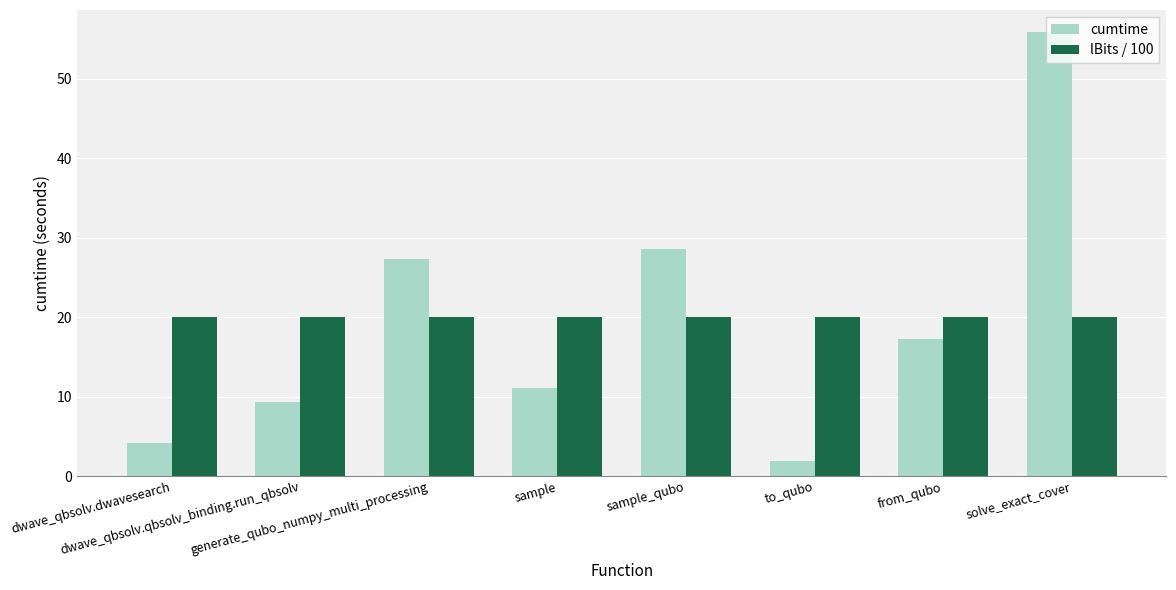

How many bars are there in each group?

2